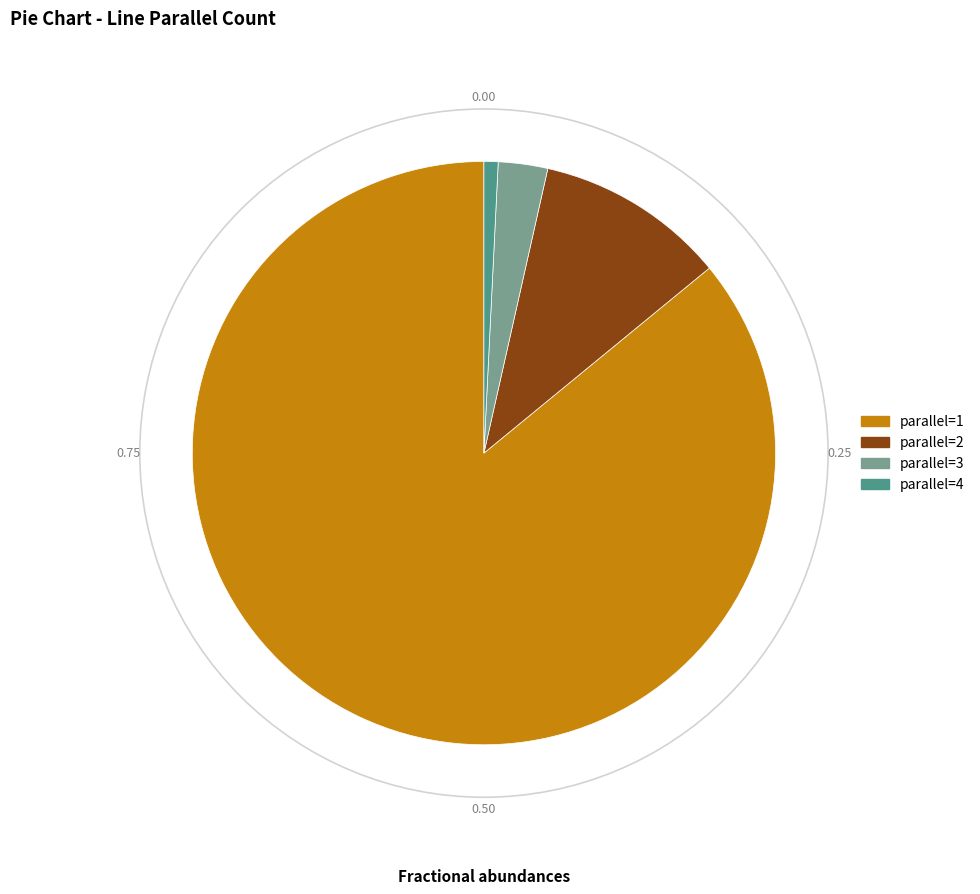

Combined, do parallel=4 and parallel=1 account for over 50%?

Yes